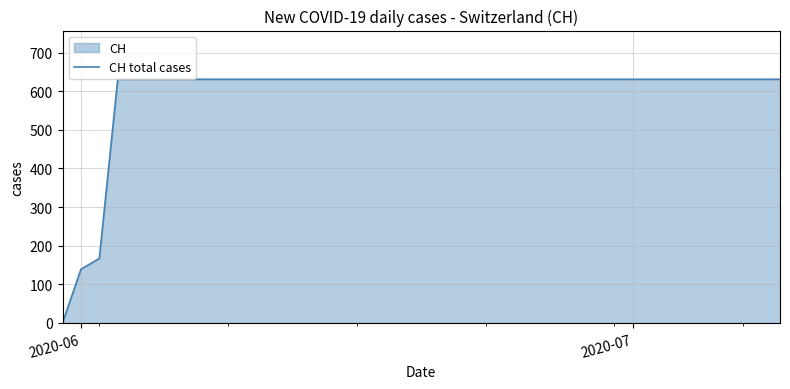

What is the maximum value shown in the chart?

631